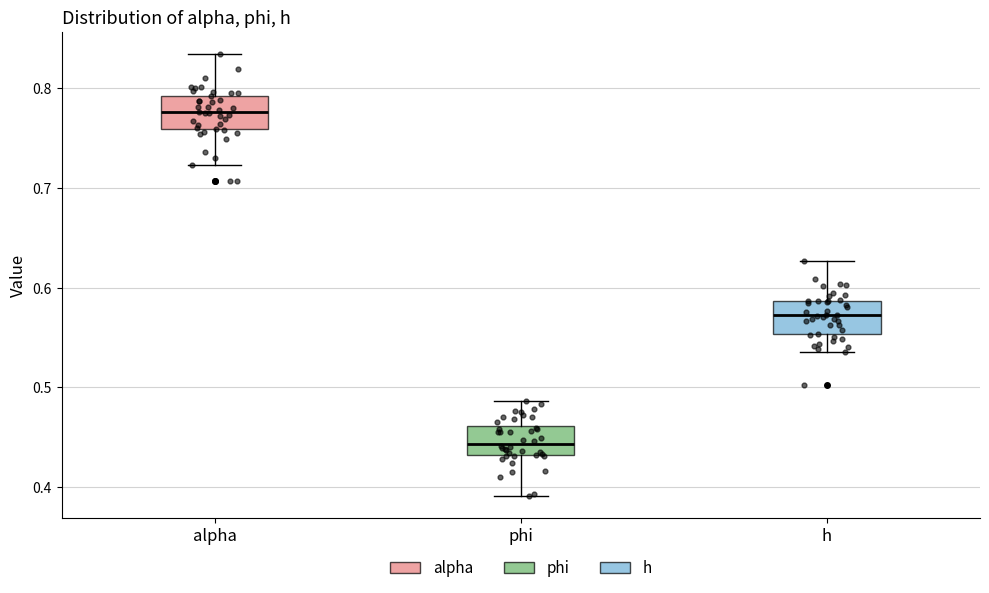

Reading left to right, read every box against the y-axis: the position of its median line, the range the box covers, and the ends of its whiskers. The values are not printed on the chart, so give them approximately, as read against the axis.

alpha: median 0.78, box 0.76 to 0.79, whiskers 0.72 to 0.83
phi: median 0.44, box 0.43 to 0.46, whiskers 0.39 to 0.49
h: median 0.57, box 0.55 to 0.59, whiskers 0.54 to 0.63